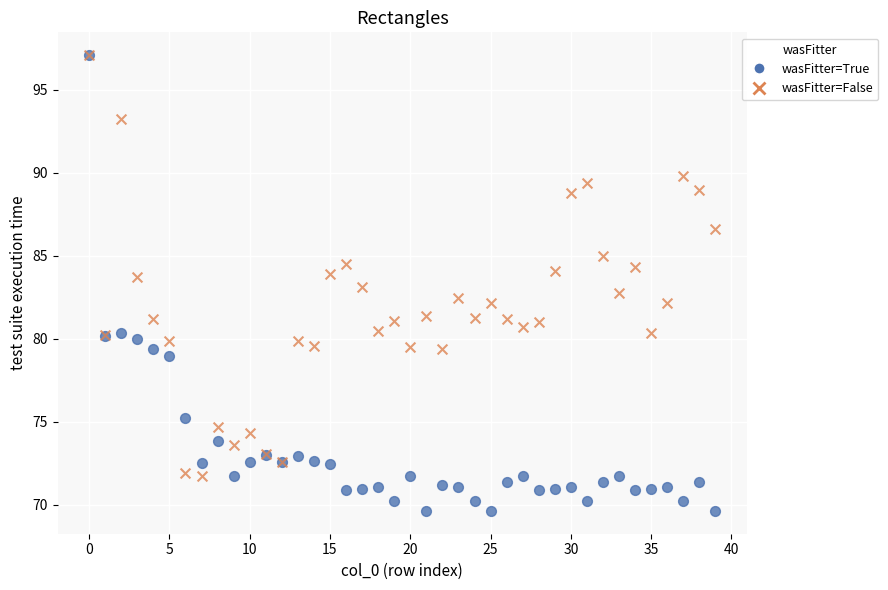

Which series contains the lowest Y value?

wasFitter=True